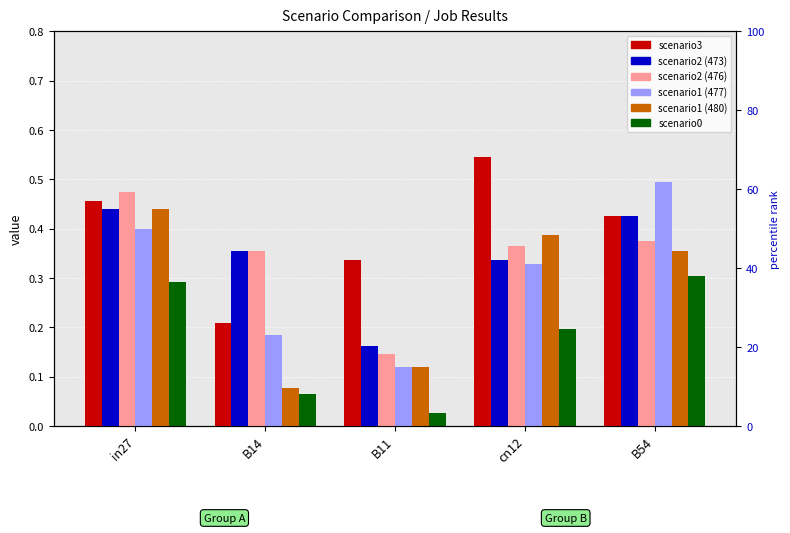

Which category has the lowest value across all series?

B11